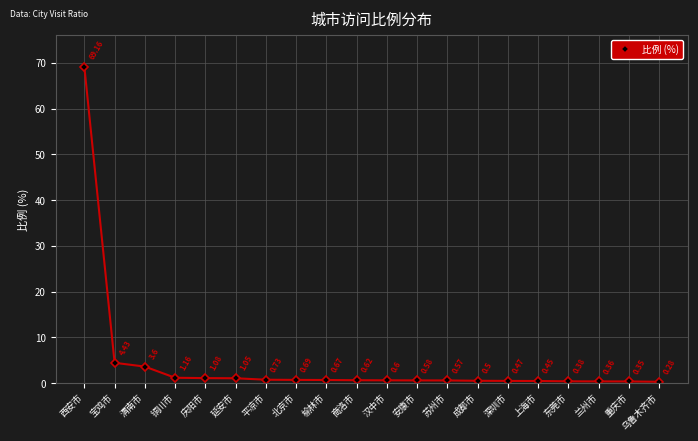

Does the chart display data point markers on the line(s)?

Yes